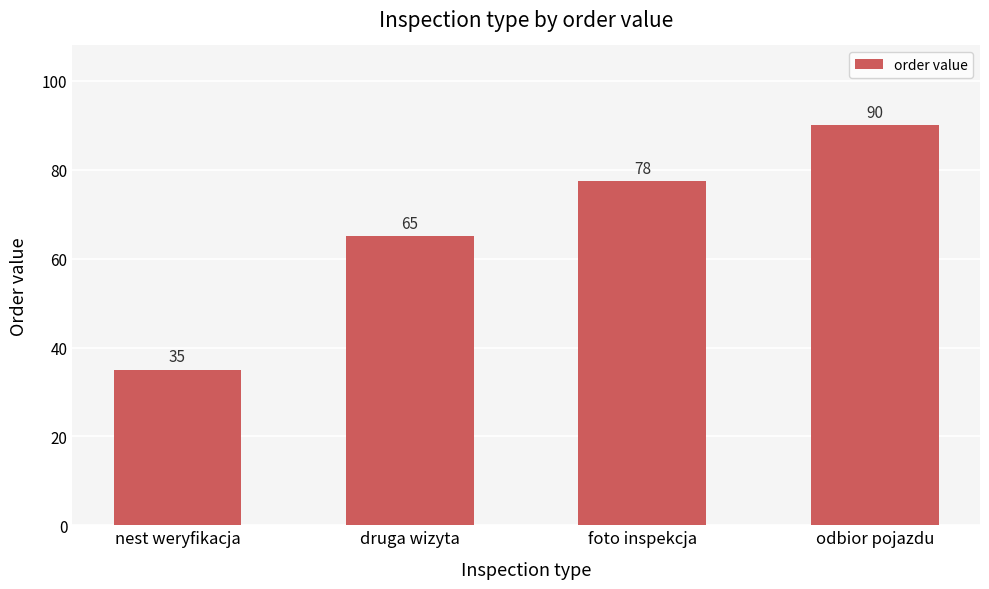

At which label is the value closest to 62?

druga wizyta